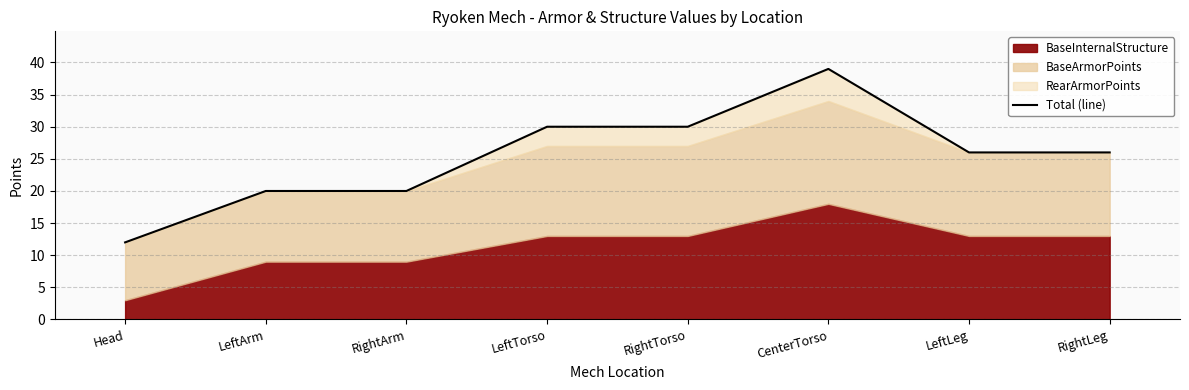

What is the approximate value at LeftTorso, to the nearest 10?

30